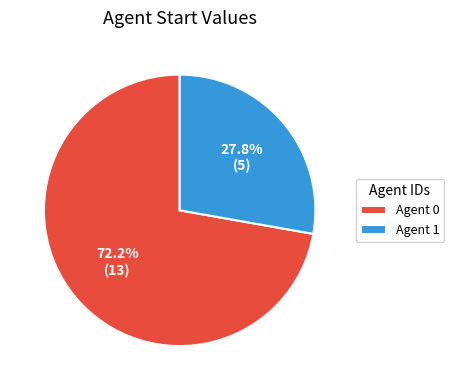

Combined, what portion of the pie is Agent 1 and Agent 0?

100.0%